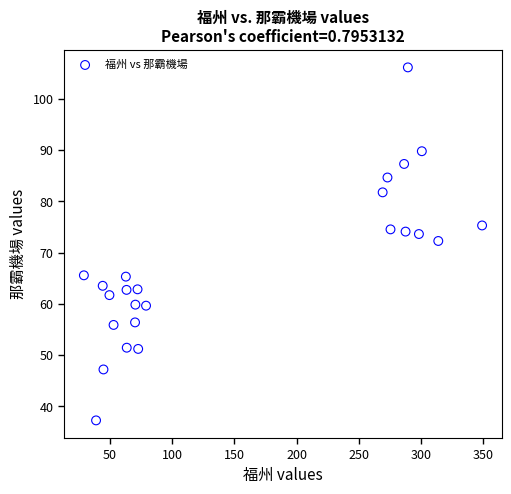

What Y value in the scatter plot is closest to 71?

72.3